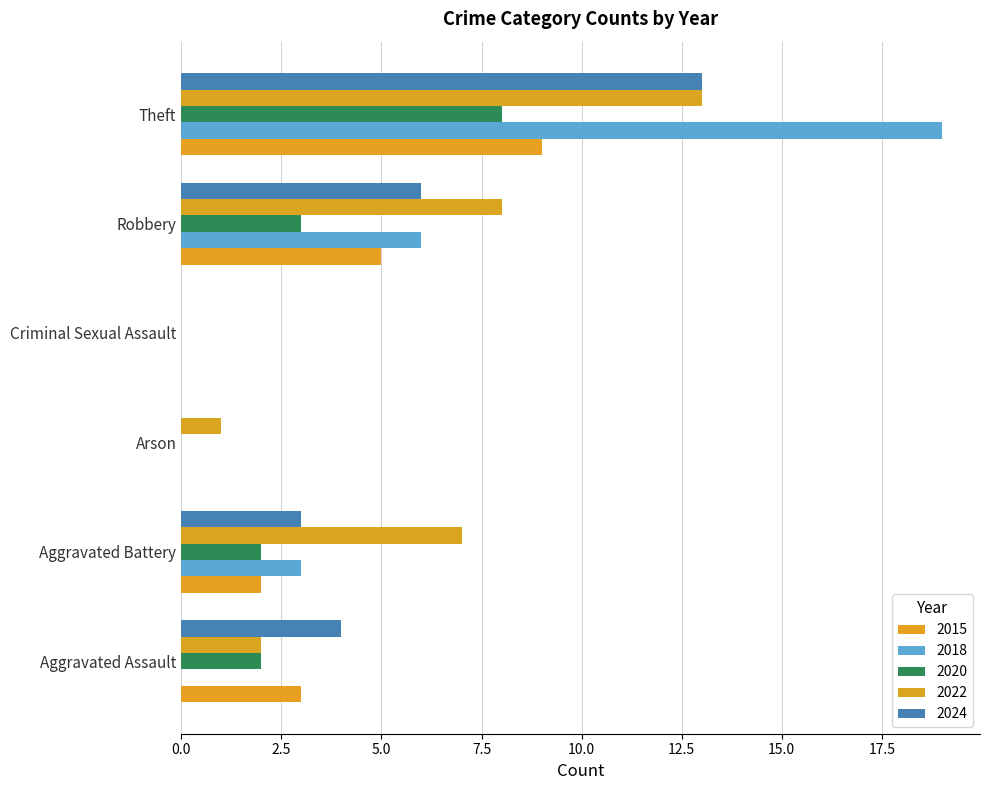

What is the difference between the maximum and minimum values in the 2020 series?

8